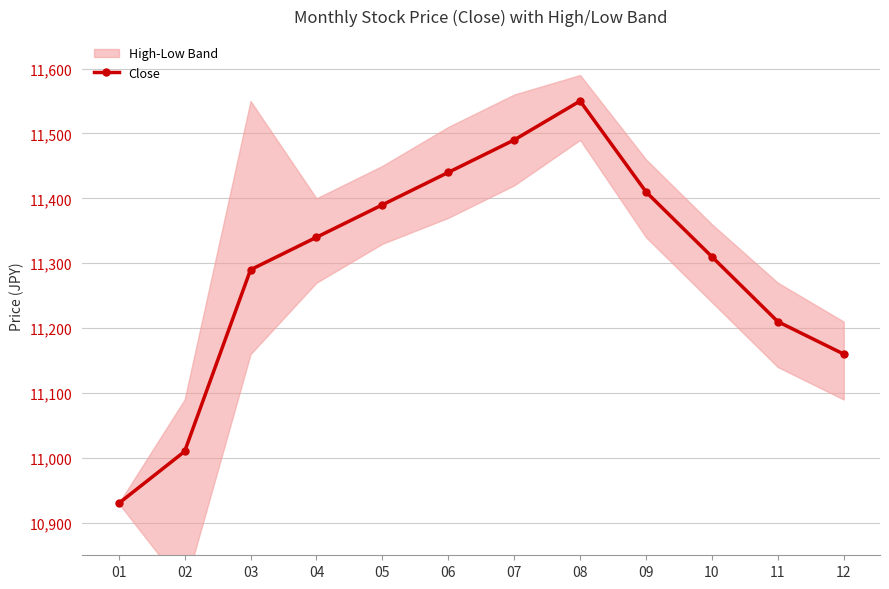

Reading left to right, transcribe all the data shown in this chart.

10930	11010	11290	11340	11390	11440	11490	11550	11410	11310	11210	11160